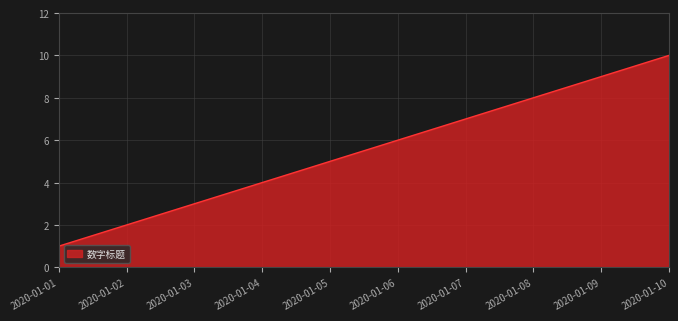

What is the change in value from 2020-01-01 to 2020-01-05?

+4